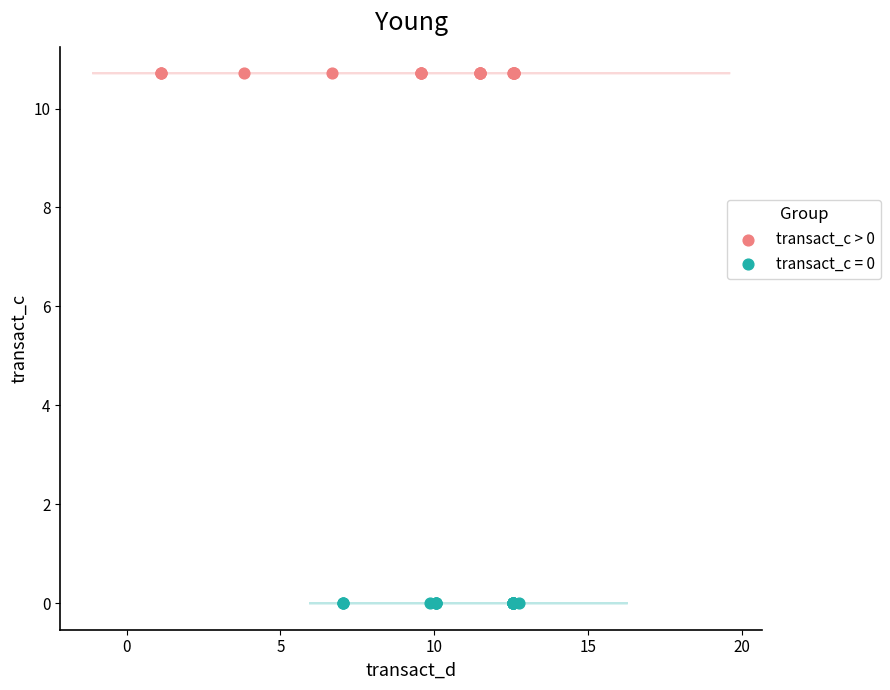

Which series reaches the minimum Y coordinate?

transact_c = 0